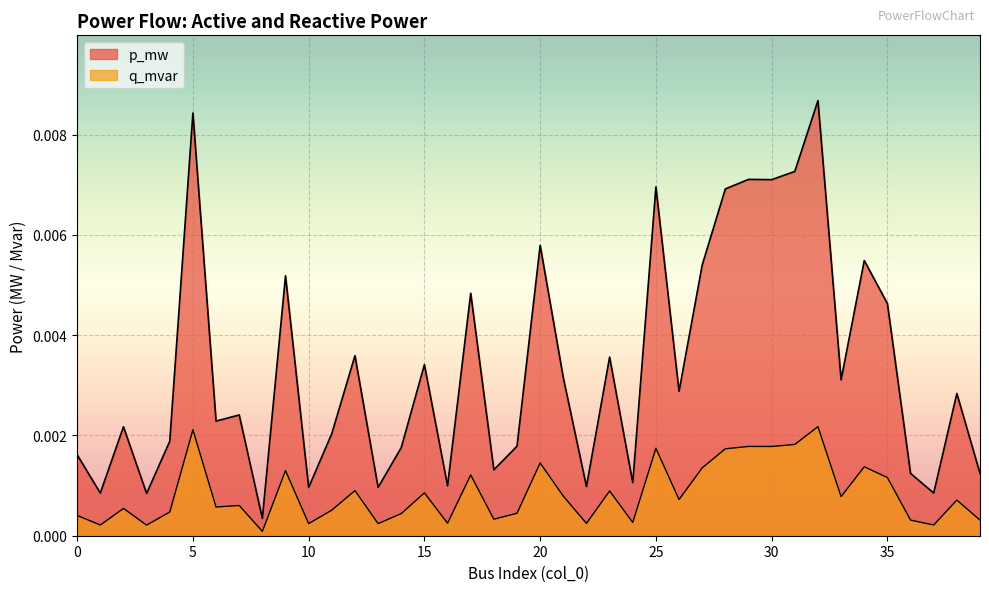

At which category is the sum across all series the highest?

32